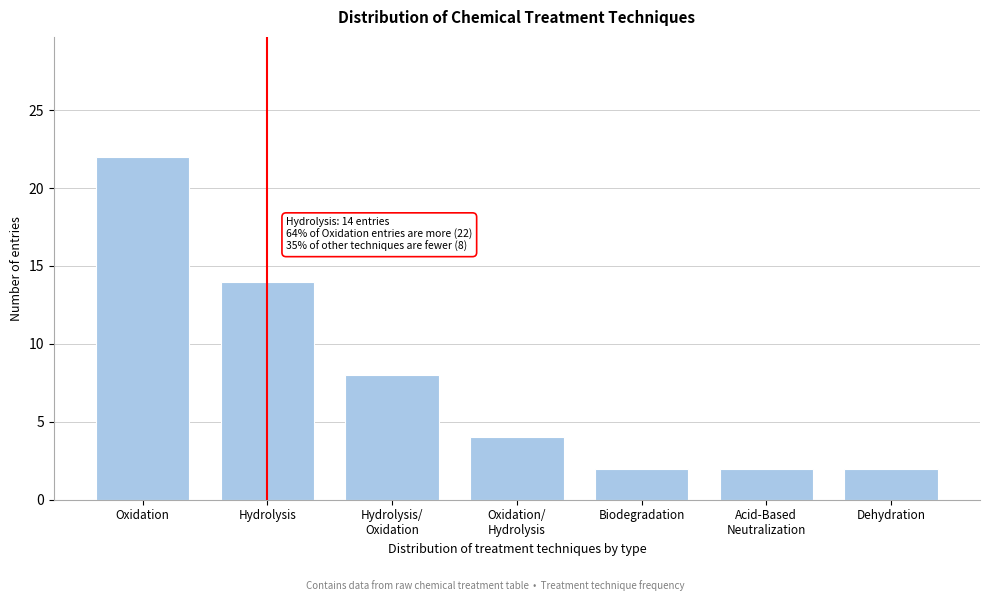

Reading left to right, list all the values displayed in this chart.

22	14	8	4	2	2	2